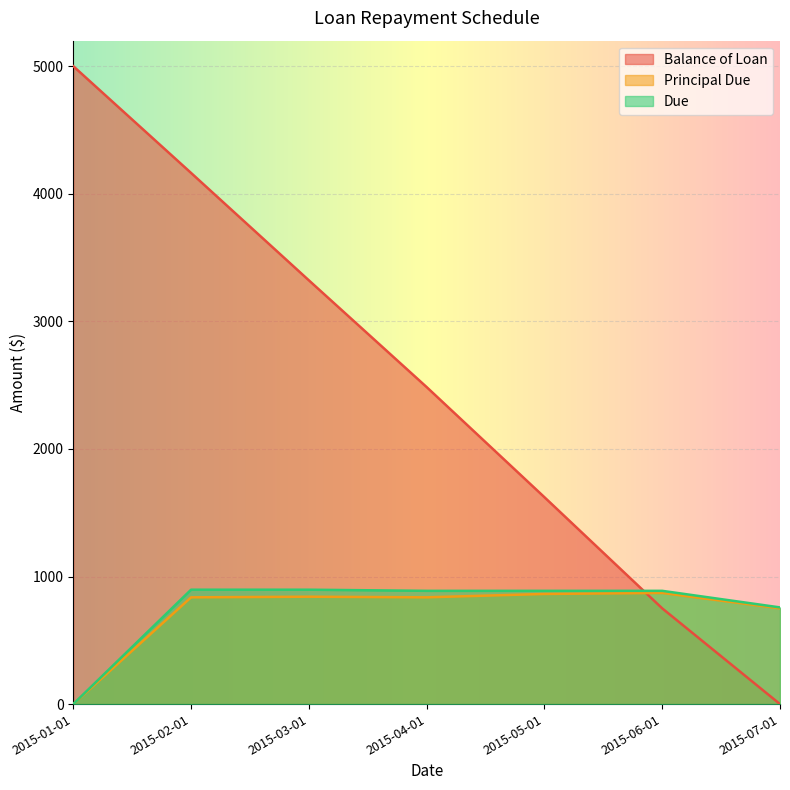

What position from the left is 2015-02-01?

2